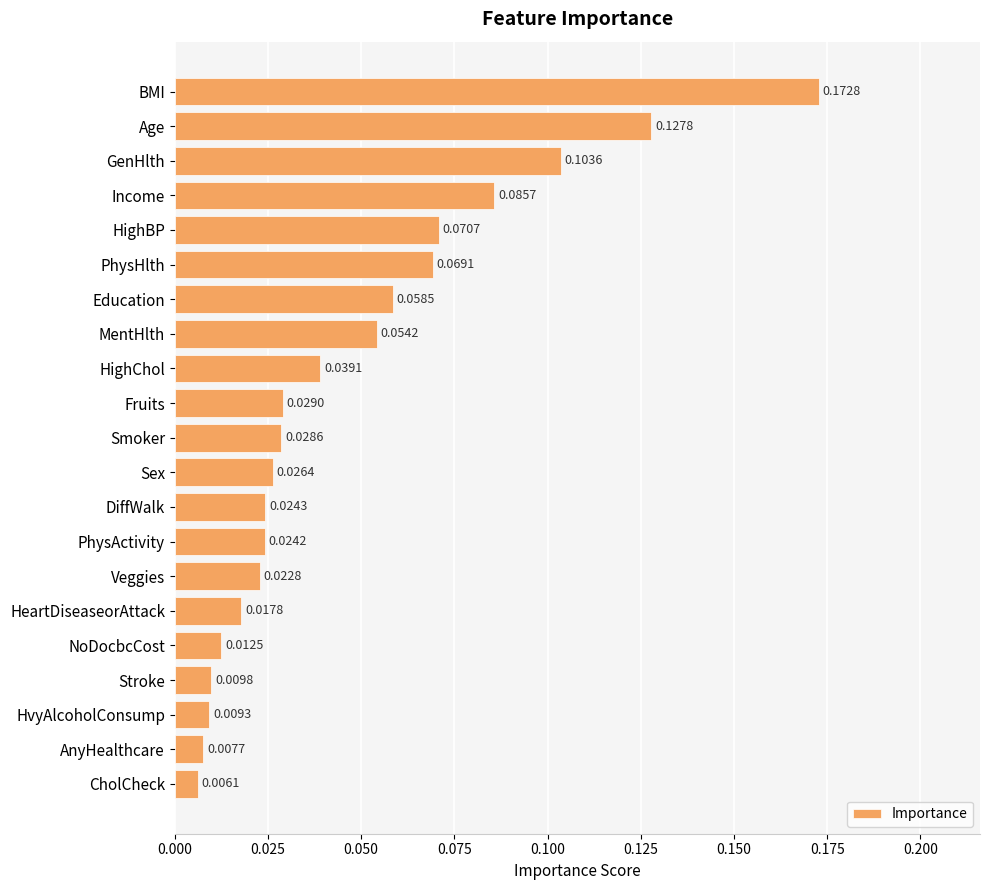

Does the chart contain stacked bars?

No